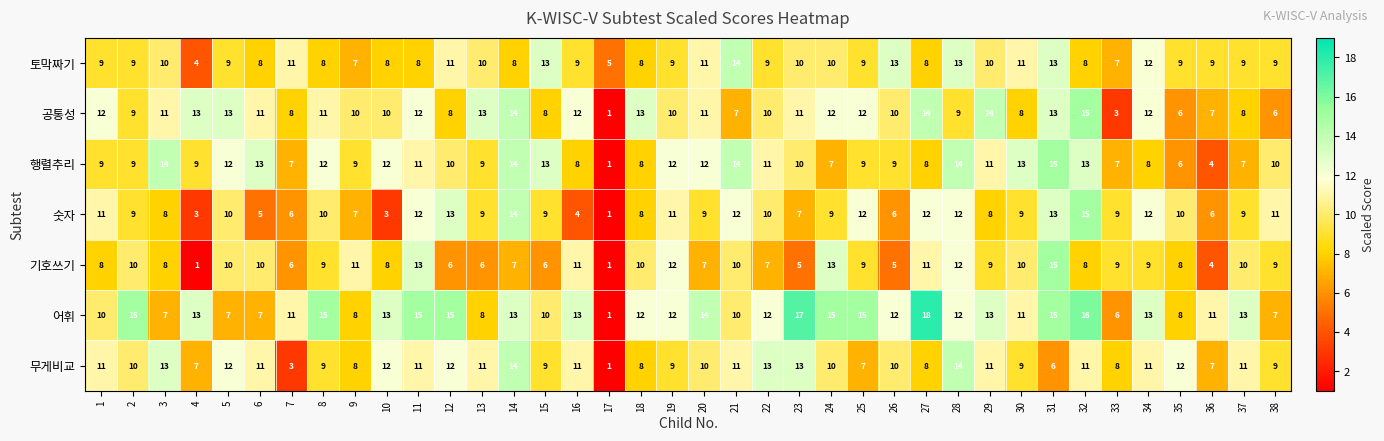

What is the total value across all series at 30?

71